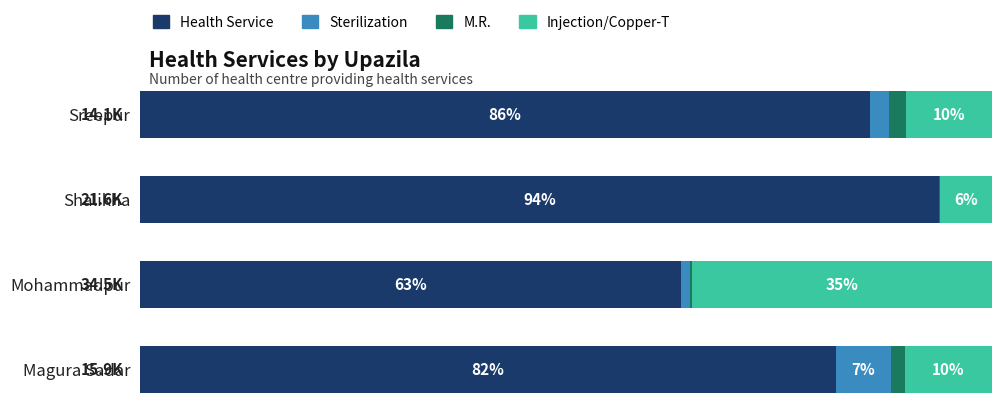

What are all the series names shown in the legend?

Health Service, Sterilization, M.R., Injection/Copper-T